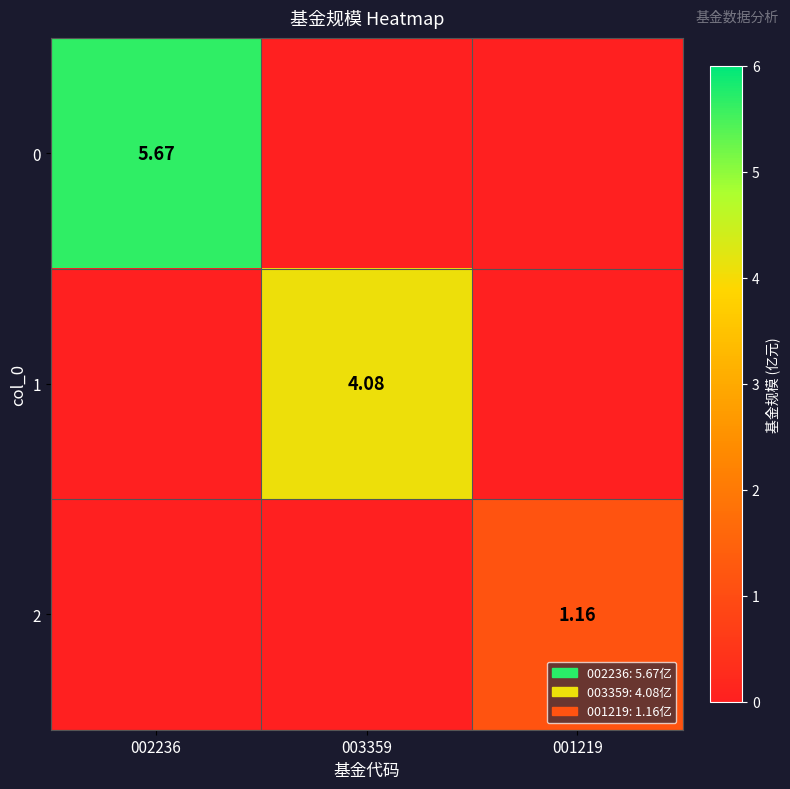

At how many categories does at least one series exceed 5?

1